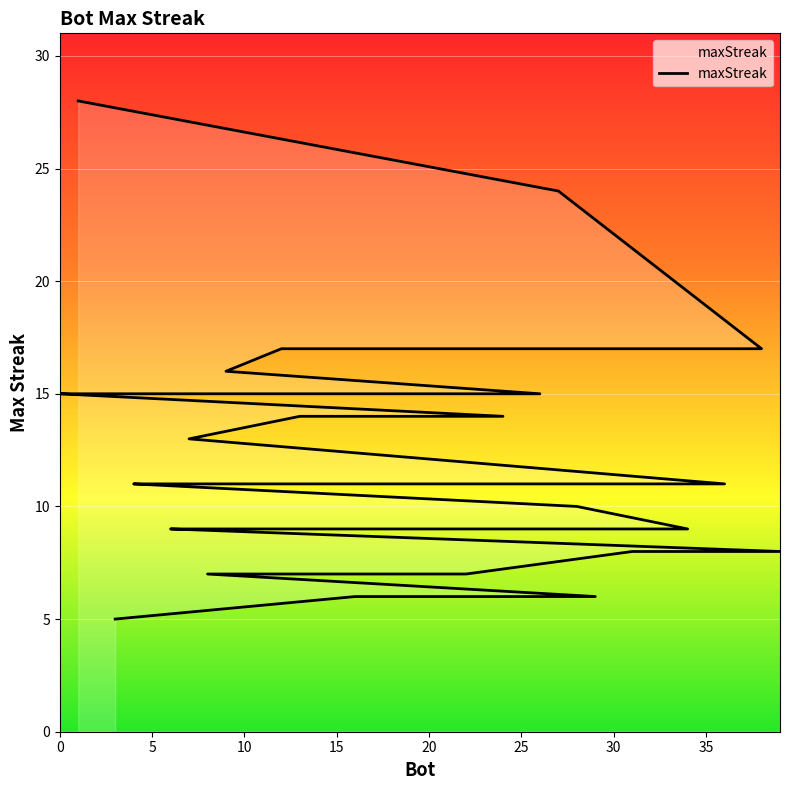

What is the difference between the values at 14 and 20?

6